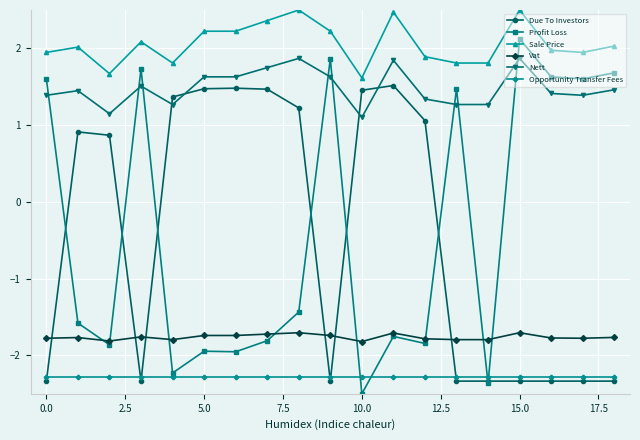

Rank the series by their maximum value, from lowest to highest.

Opportunity Transfer Fees, Vat, Due To Investors, Nett, Profit Loss, Sale Price